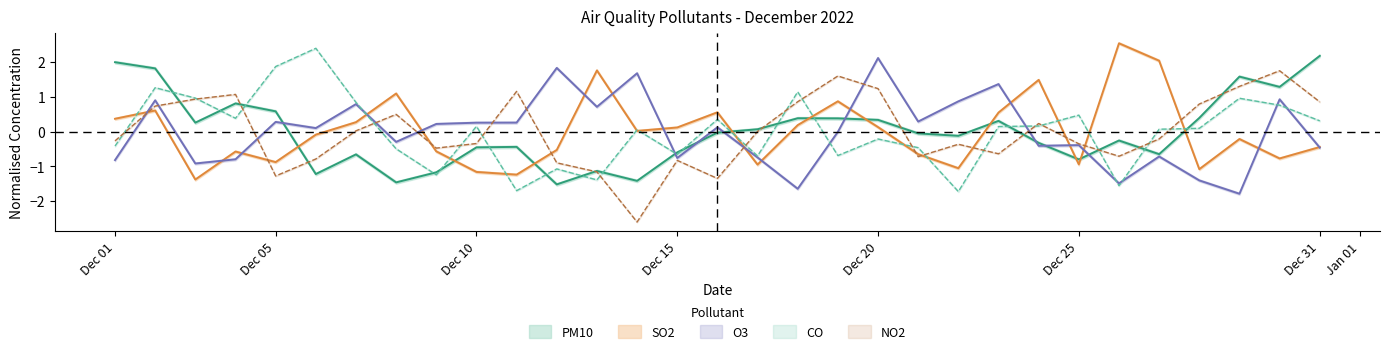

Which series has the largest range (max minus min)?

NO2